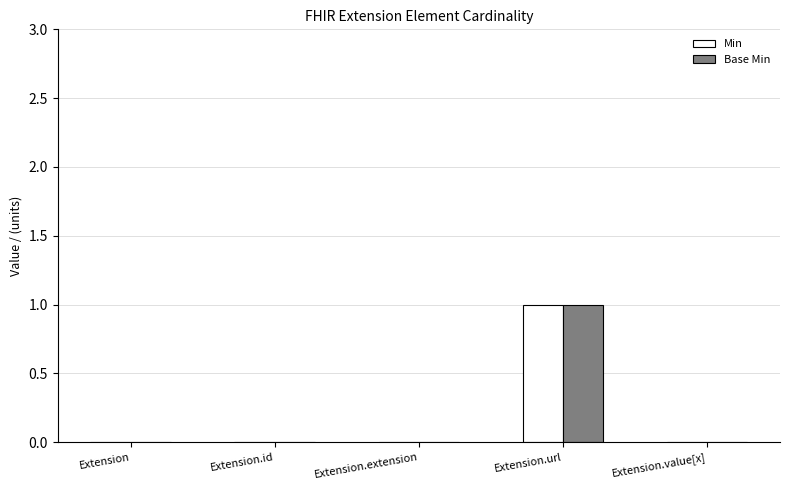

True or false: Min has a value of 0 at Extension.id.

True